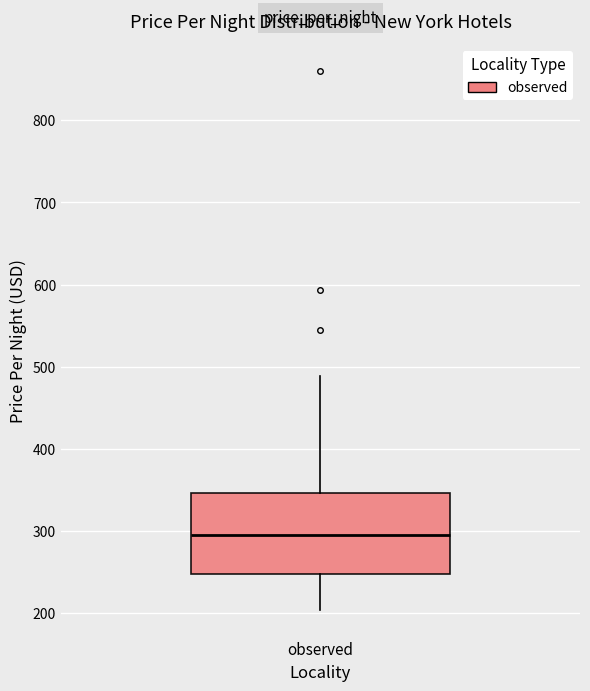

Transcribe this box plot: give where the median line is, the range the box spans, and where the two whiskers end, as read against the y-axis. The values are not printed on the chart, so give them approximately, as read against the axis.

median 300, box 250 to 350, whiskers 200 to 490